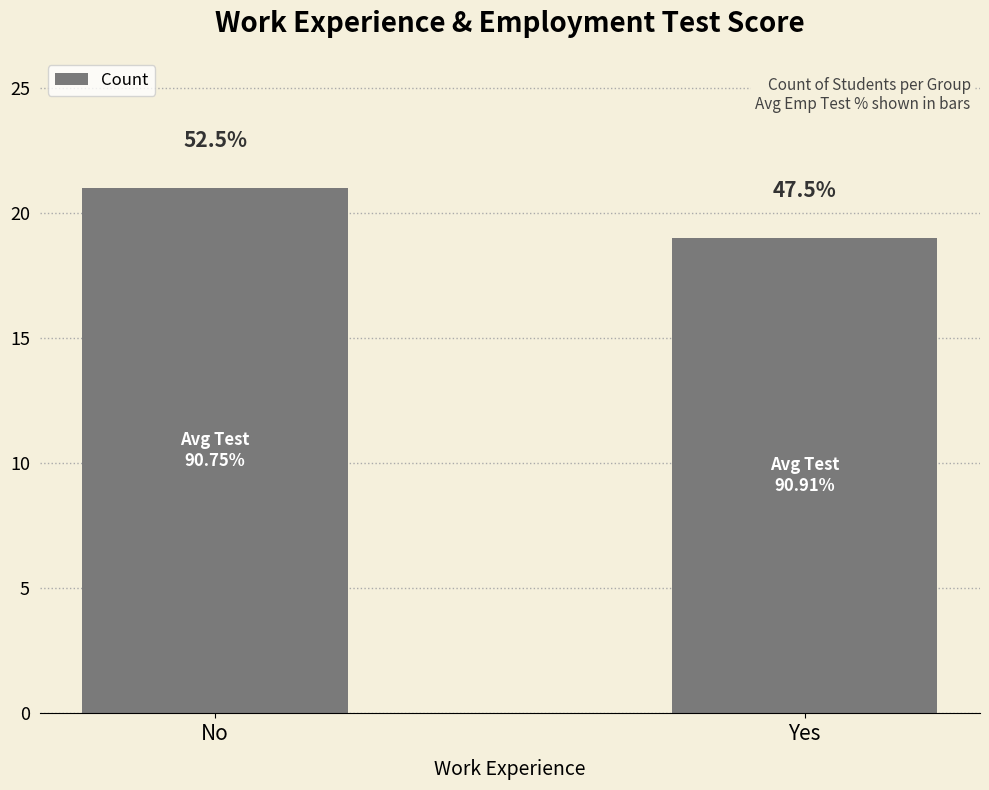

What position from the left is No?

1